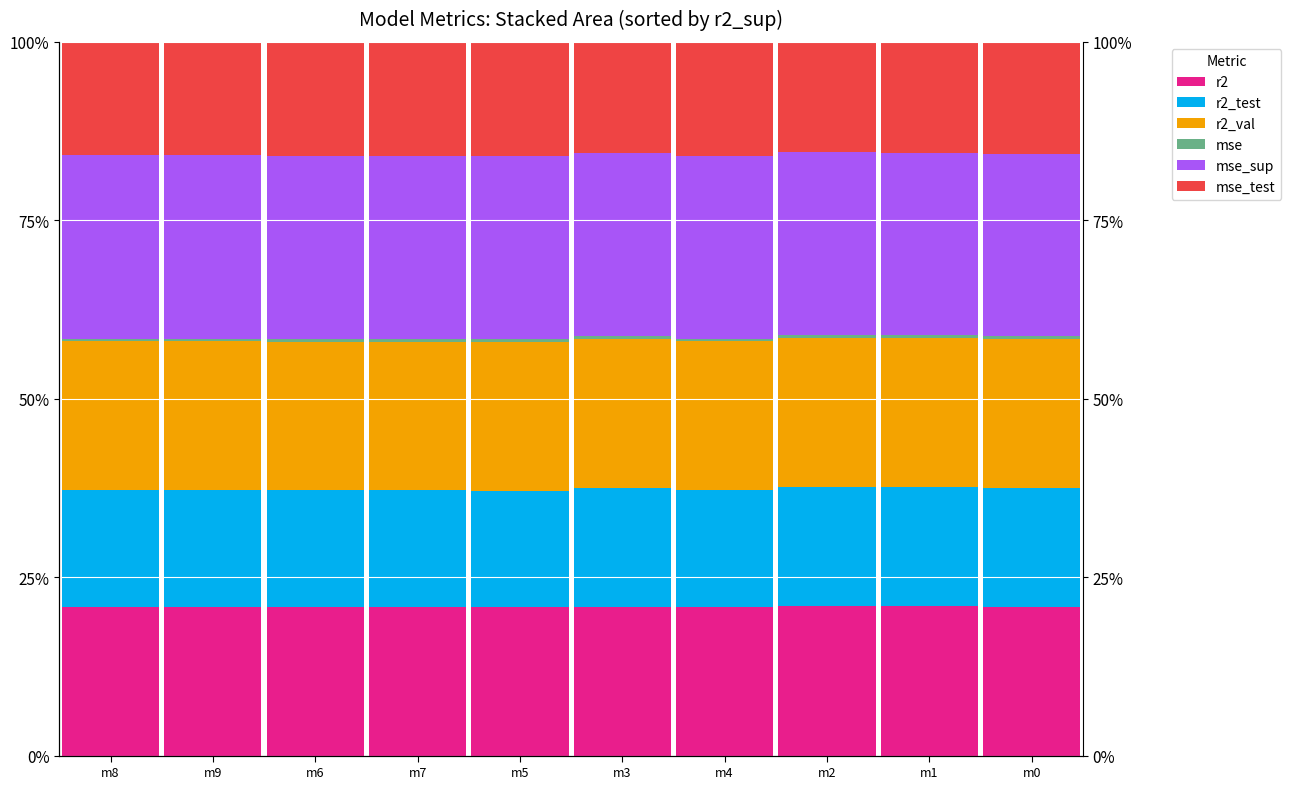

What is the total value across all series at m7?

100.0